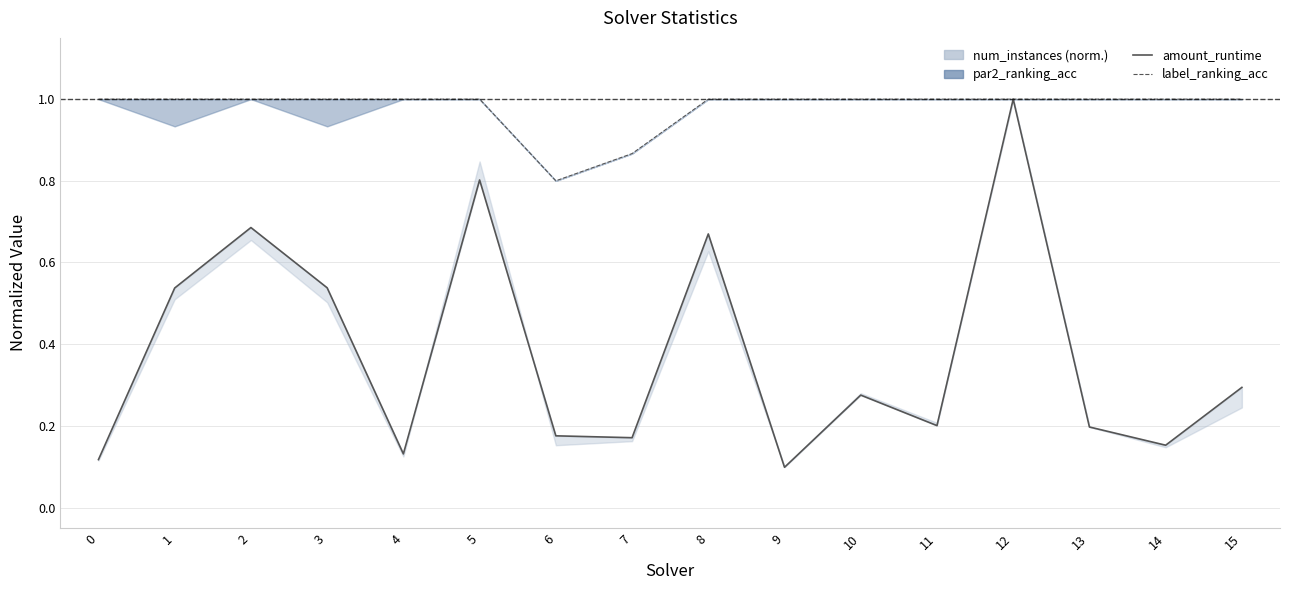

True or false: label_ranking_acc has a value of 1.0 at 8.

True